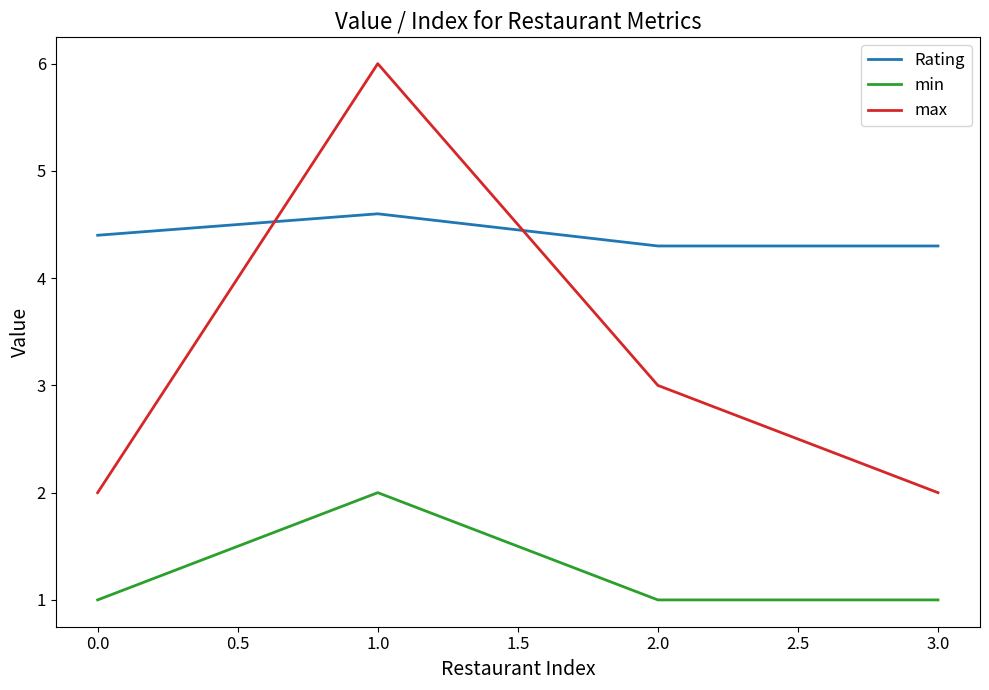

Rank the series by their average value, from highest to lowest.

Rating, max, min